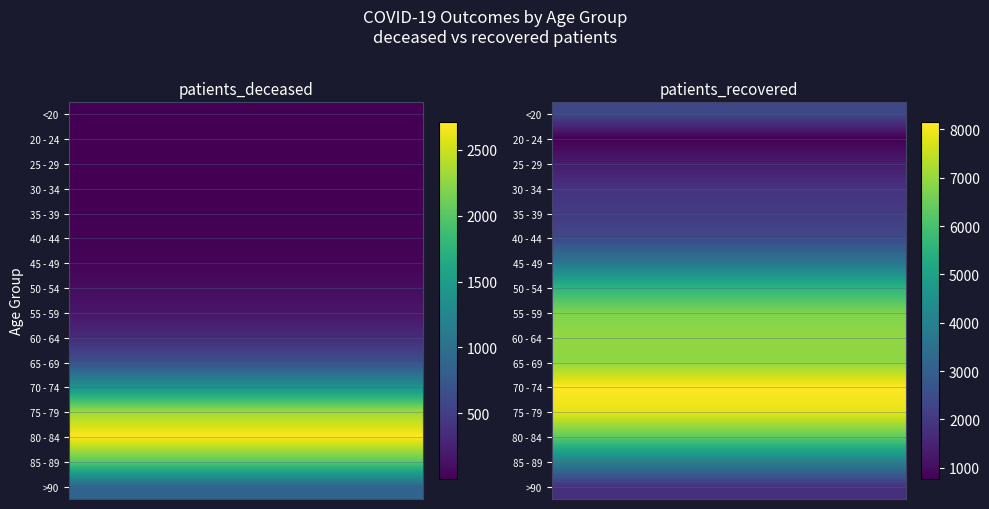

Reading left to right, what are all the values shown in this chart?

<20: 13	2372
20 - 24: 3	771
25 - 29: 3	1312
30 - 34: 13	1854
35 - 39: 12	2039
40 - 44: 18	2392
45 - 49: 32	3662
50 - 54: 94	5560
55 - 59: 165	6719
60 - 64: 323	6958
65 - 69: 669	6899
70 - 74: 1373	8150
75 - 79: 2320	7886
80 - 84: 2711	6341
85 - 89: 2021	4020
>90: 874	1800